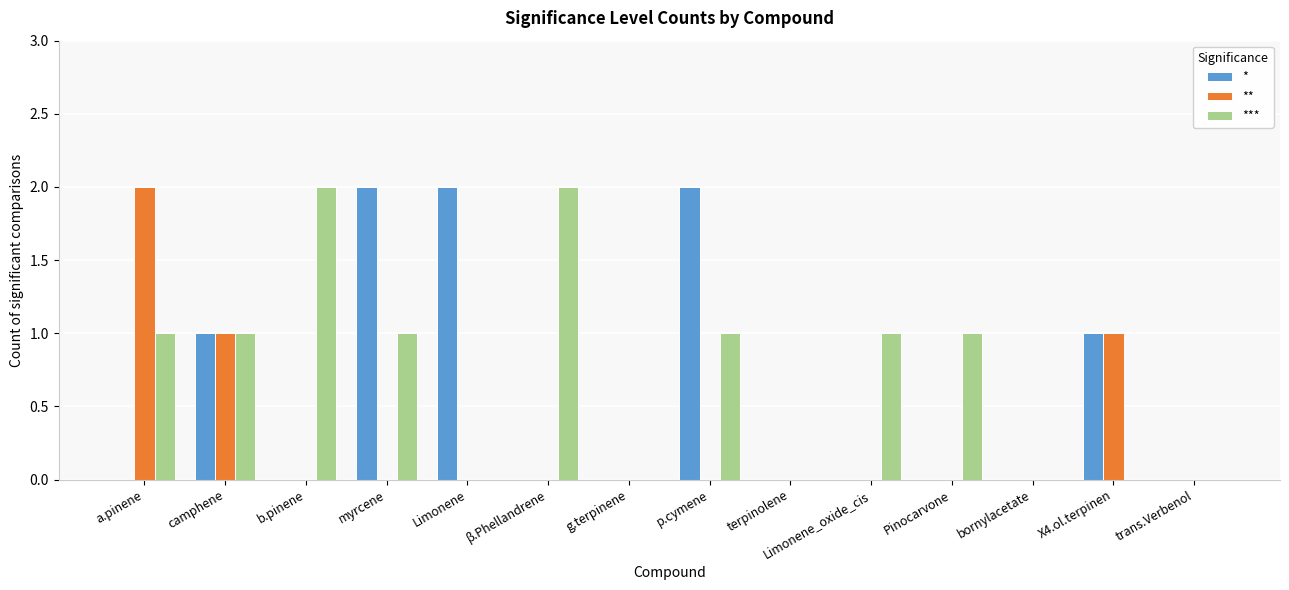

What is the difference between the * values at Limonene and b.pinene?

2